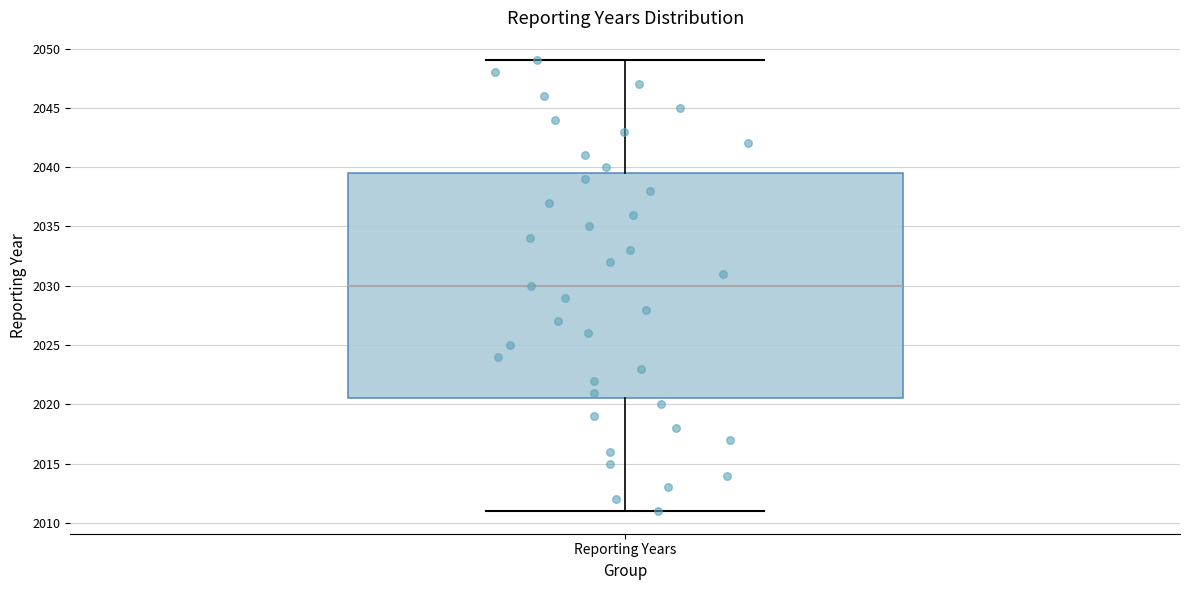

Transcribe this box plot: give where the median line is, the range the box spans, and where the two whiskers end, as read against the y-axis. The values are not printed on the chart, so give them approximately, as read against the axis.

median 2030.0, box 2020.5 to 2039.5, whiskers 2011.0 to 2049.0